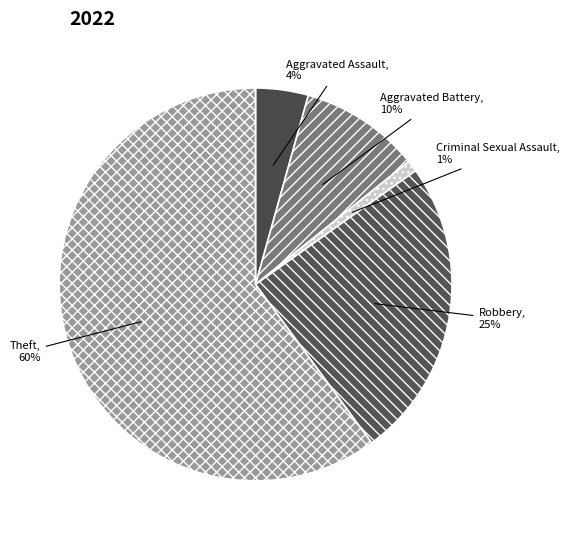

Count the number of slices in the pie.

5